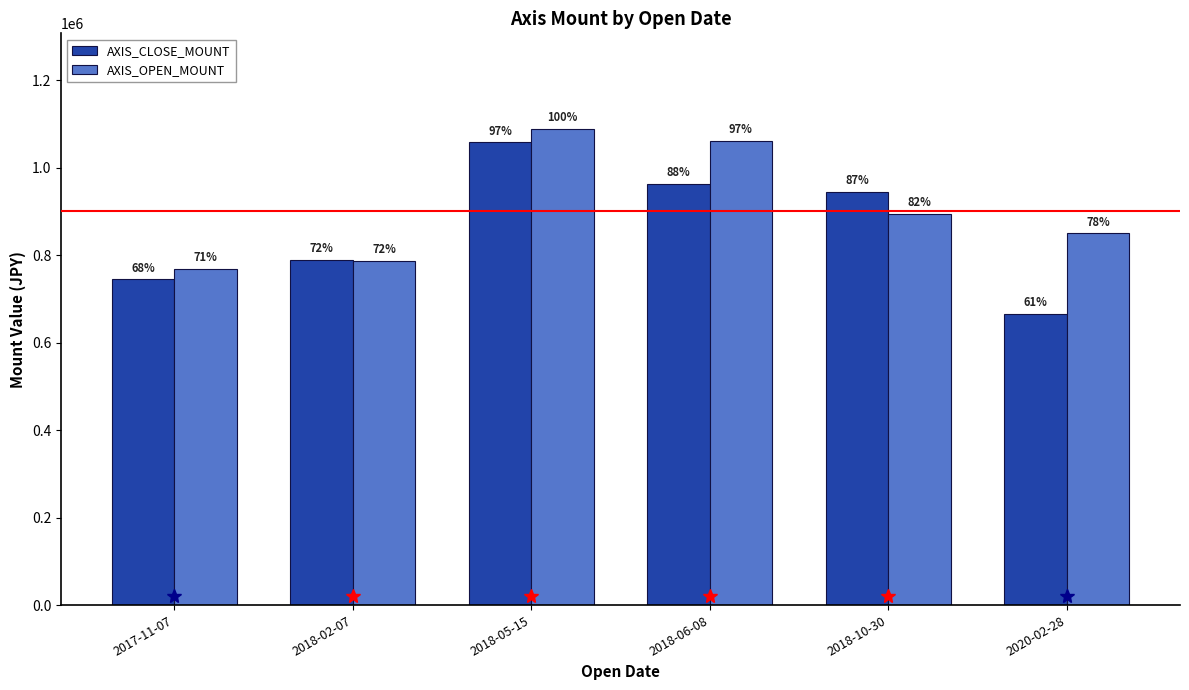

What are all the series names shown in the legend?

AXIS_CLOSE_MOUNT, AXIS_OPEN_MOUNT